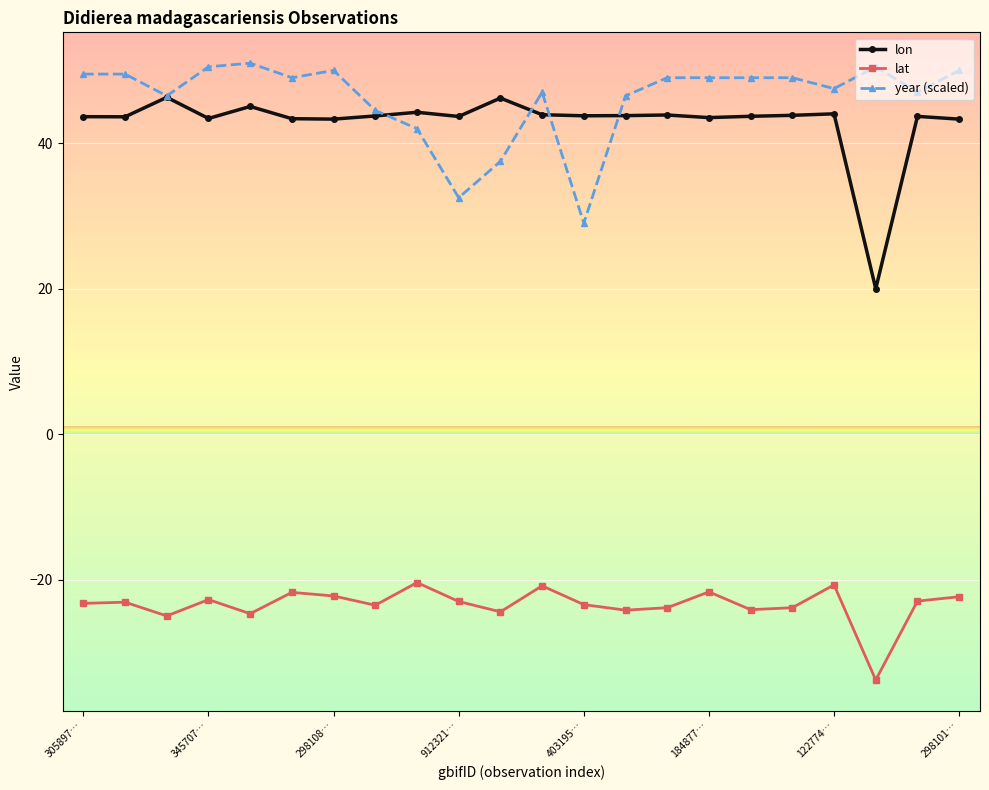

List the series in order of their peak value, lowest first.

lat, lon, year (scaled)